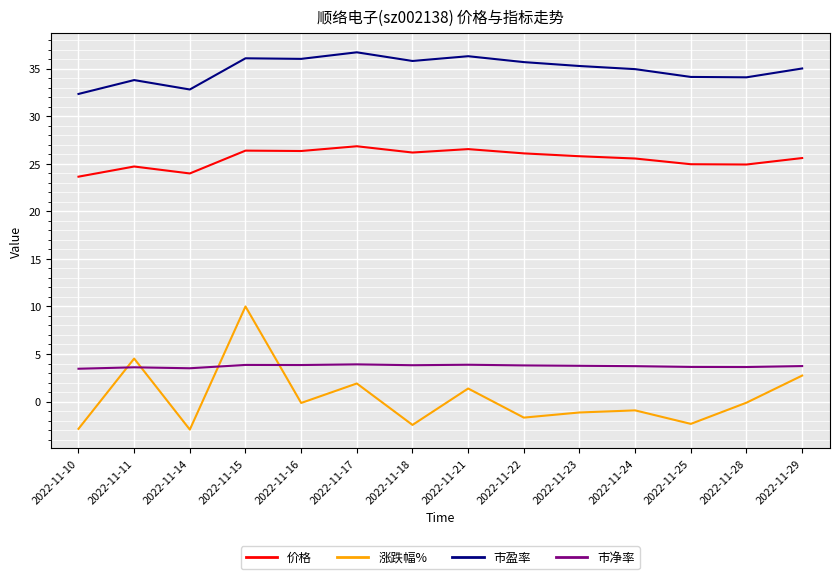

At which category does 涨跌幅% reach its first local peak?

2022-11-11